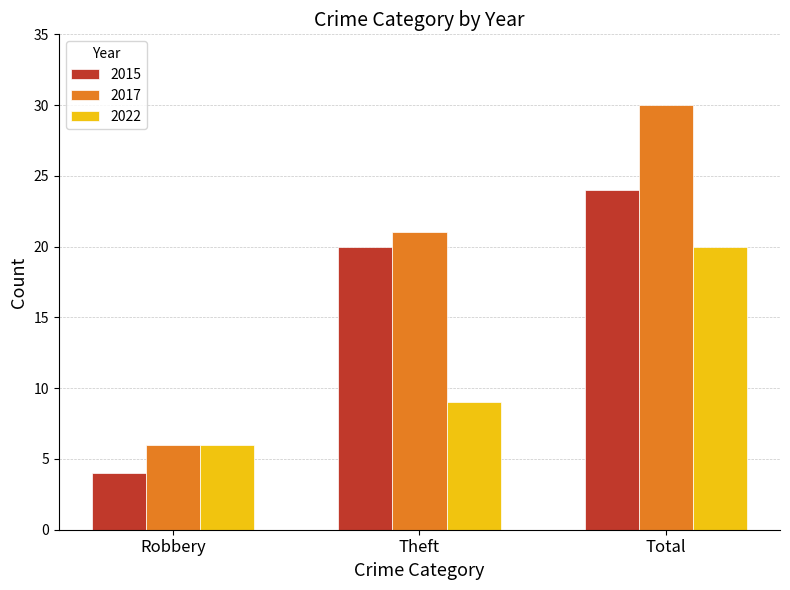

Is it true that 2022 equals 2 at Robbery?

False